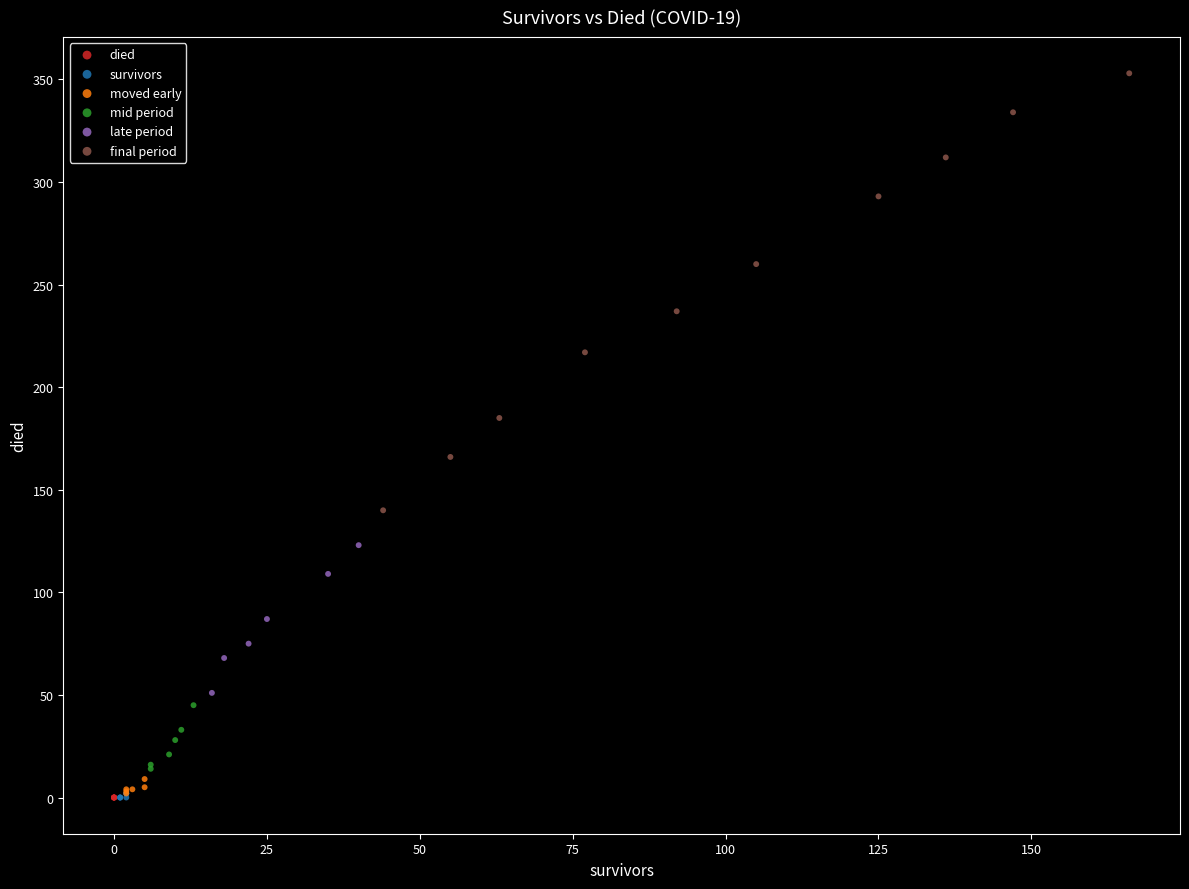

Which series reaches the maximum Y coordinate?

final period